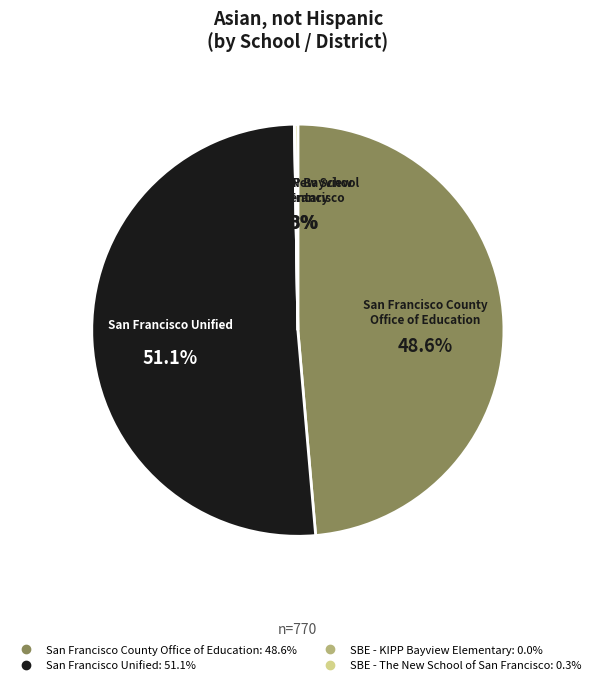

Count the number of slices in the pie.

4